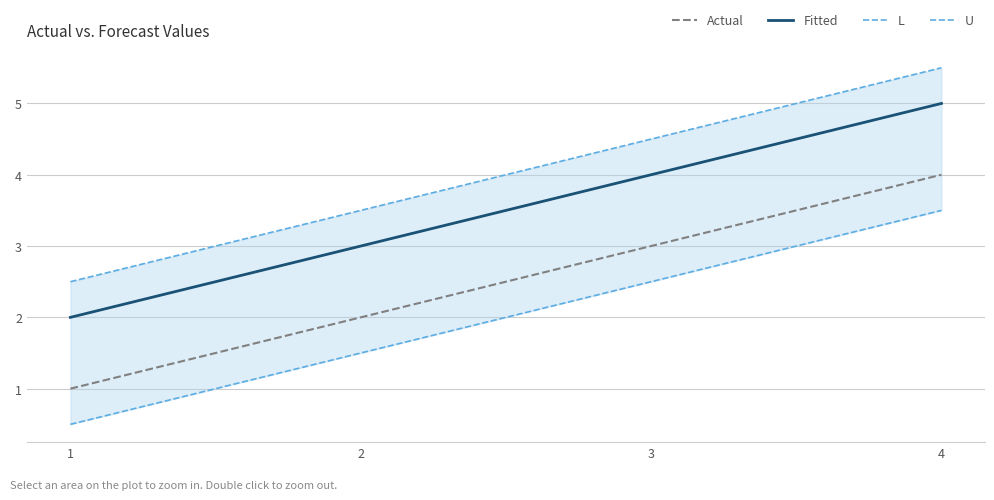

Reading left to right, list all the values displayed in this chart.

Actual: 1=1.0	2=2.0	3=3.0	4=4.0
Fitted: 1=2.0	2=3.0	3=4.0	4=5.0
L: 1=0.5	2=1.5	3=2.5	4=3.5
U: 1=2.5	2=3.5	3=4.5	4=5.5